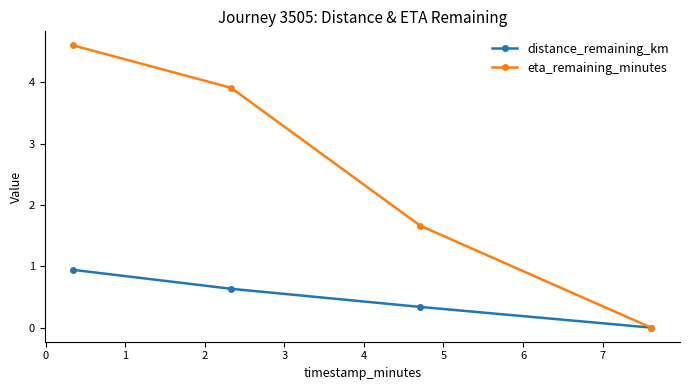

Is this an area chart (filled region under the line)?

No